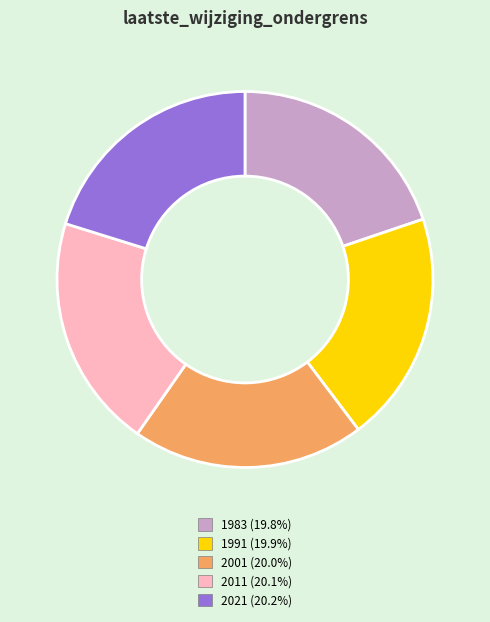

What is the ratio of the value at 2001 (20.0%) to the value at 2021 (20.2%)?

1.0